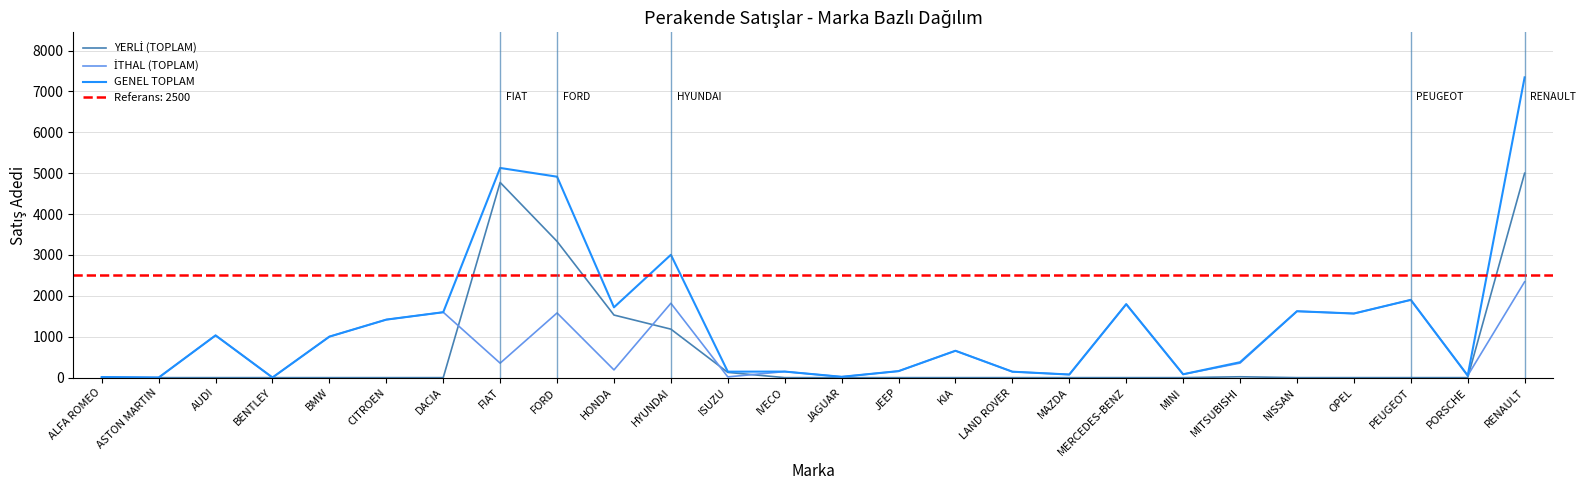

True or false: GENEL TOPLAM has a value of 1596 at BMW.

False